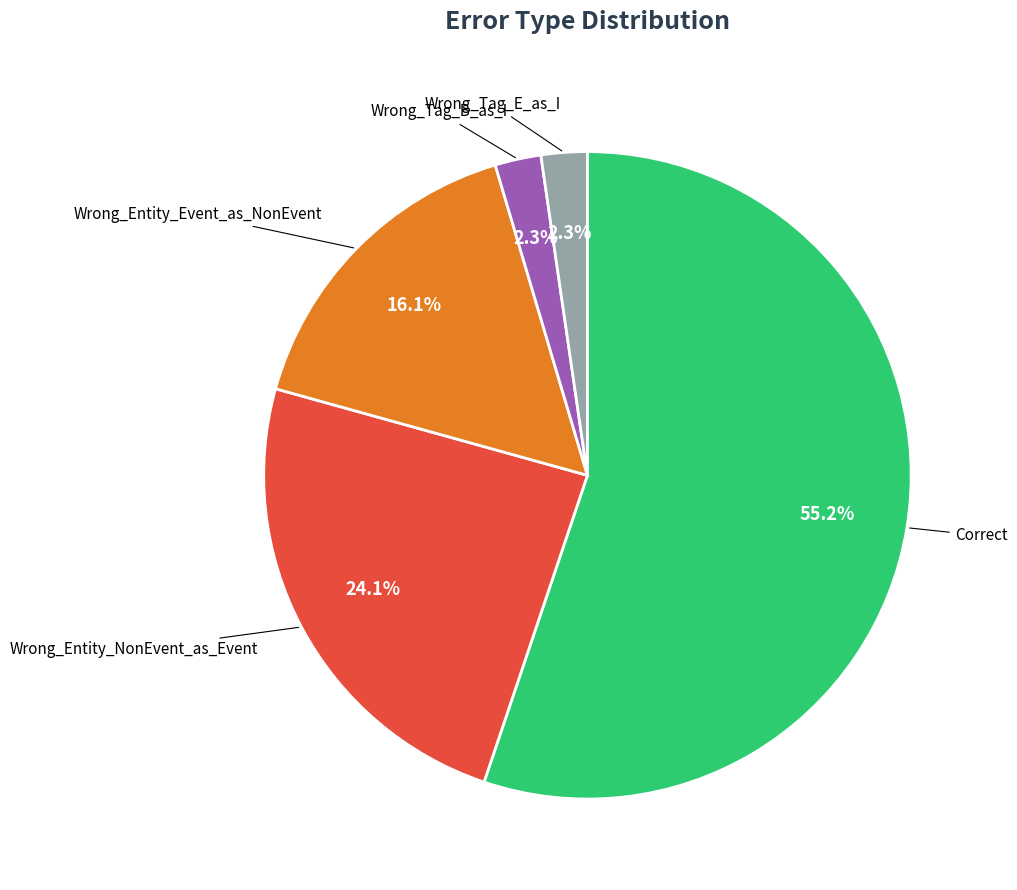

To the nearest percent, what is the difference between the largest and smallest slice percentages?

53%